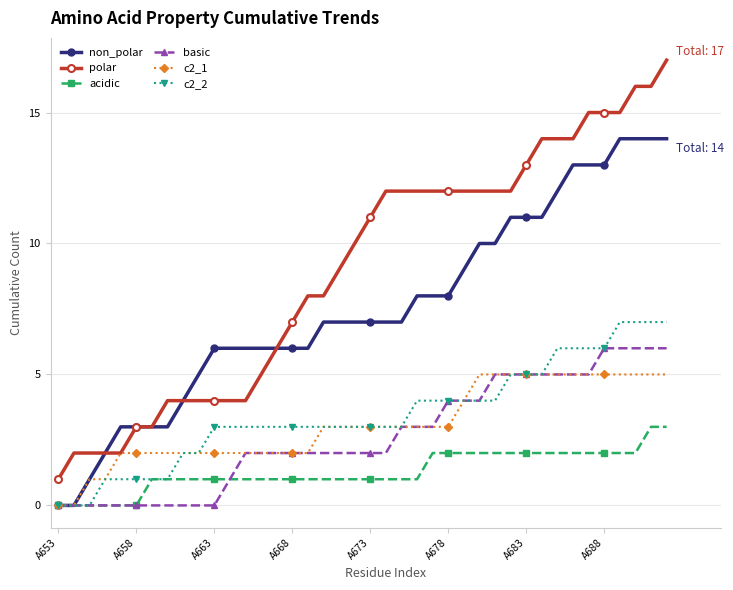

Rank the series by their maximum value, from highest to lowest.

polar, non_polar, c2_2, basic, c2_1, acidic